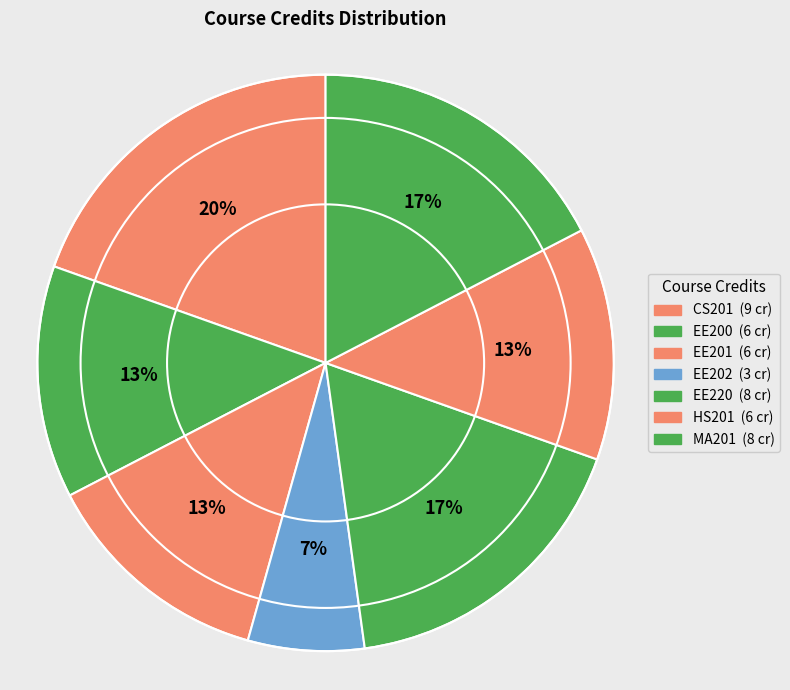

What is the total percentage of CS201 and EE202?

26.1%